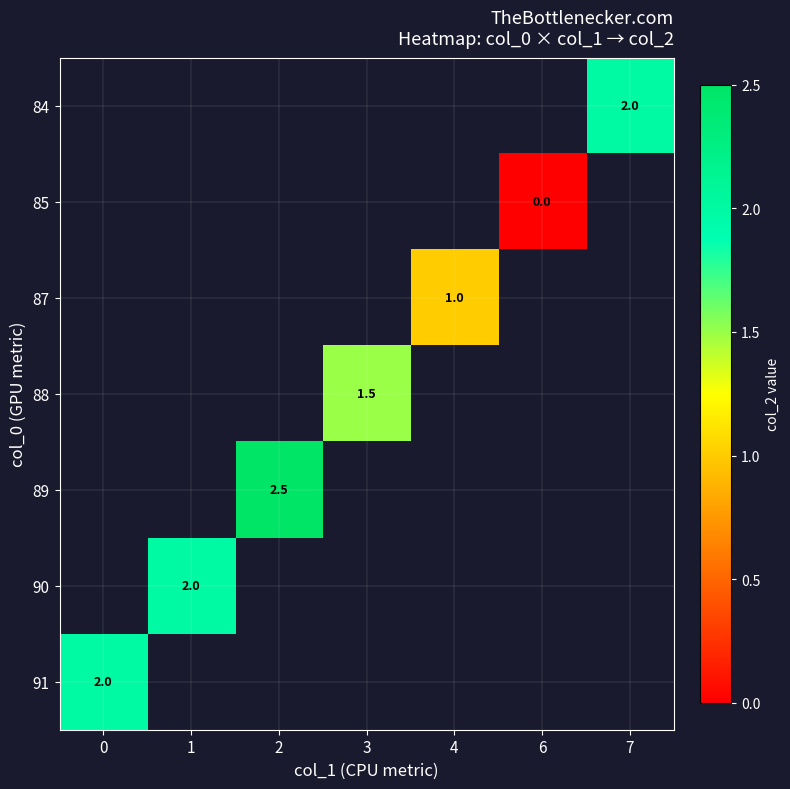

Is it true that 84 equals 2.0 at 7?

True